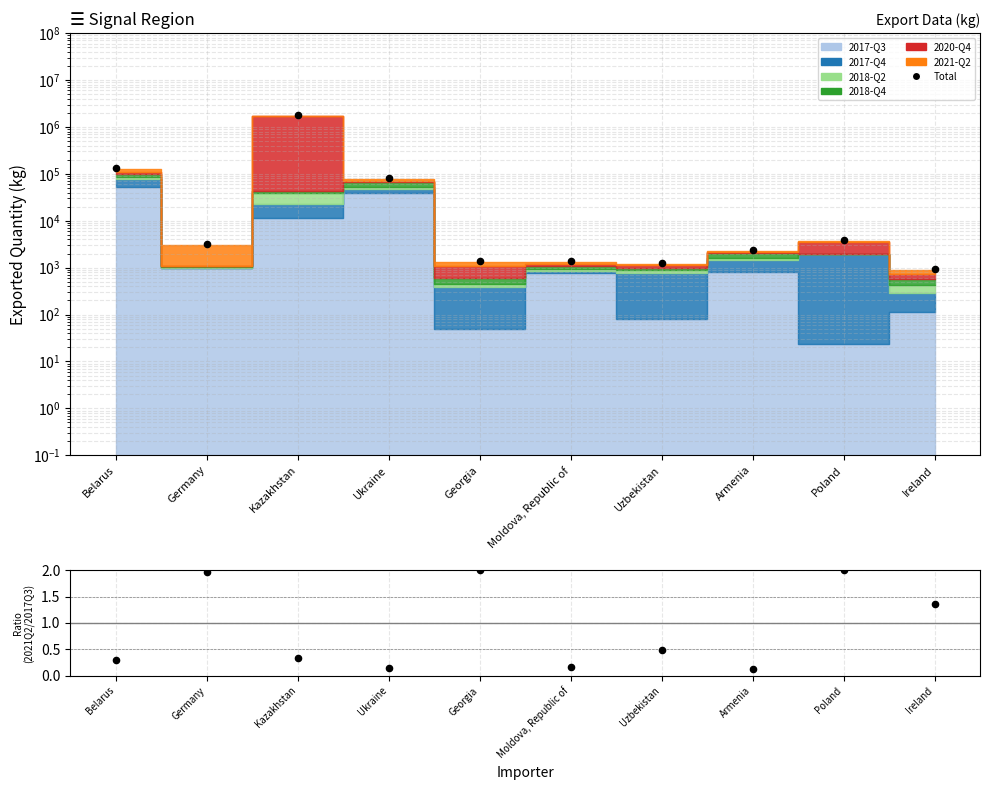

What is the change in value from Kazakhstan to Ireland?

-1827845.2